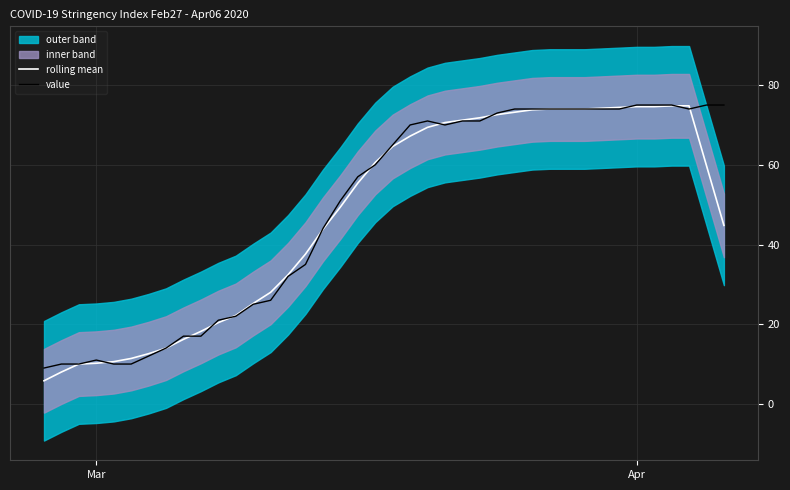

Which category has the lowest value across all series?

Mar